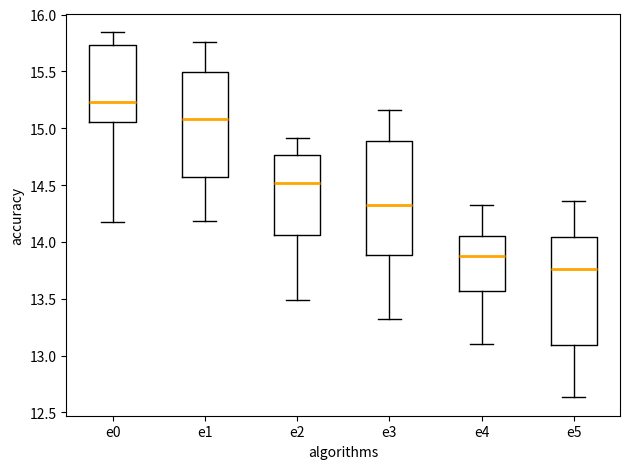

Reading left to right, transcribe this box plot: for each box, give where its median line is, the range the box spans, and where its two whiskers end, as read against the y-axis. The values are not printed on the chart, so give them approximately, as read against the axis.

e0: median 15.25, box 15.05 to 15.75, whiskers 14.20 to 15.85
e1: median 15.10, box 14.55 to 15.50, whiskers 14.20 to 15.75
e2: median 14.50, box 14.05 to 14.75, whiskers 13.50 to 14.90
e3: median 14.30, box 13.90 to 14.90, whiskers 13.35 to 15.15
e4: median 13.85, box 13.55 to 14.05, whiskers 13.10 to 14.35
e5: median 13.75, box 13.10 to 14.05, whiskers 12.65 to 14.35